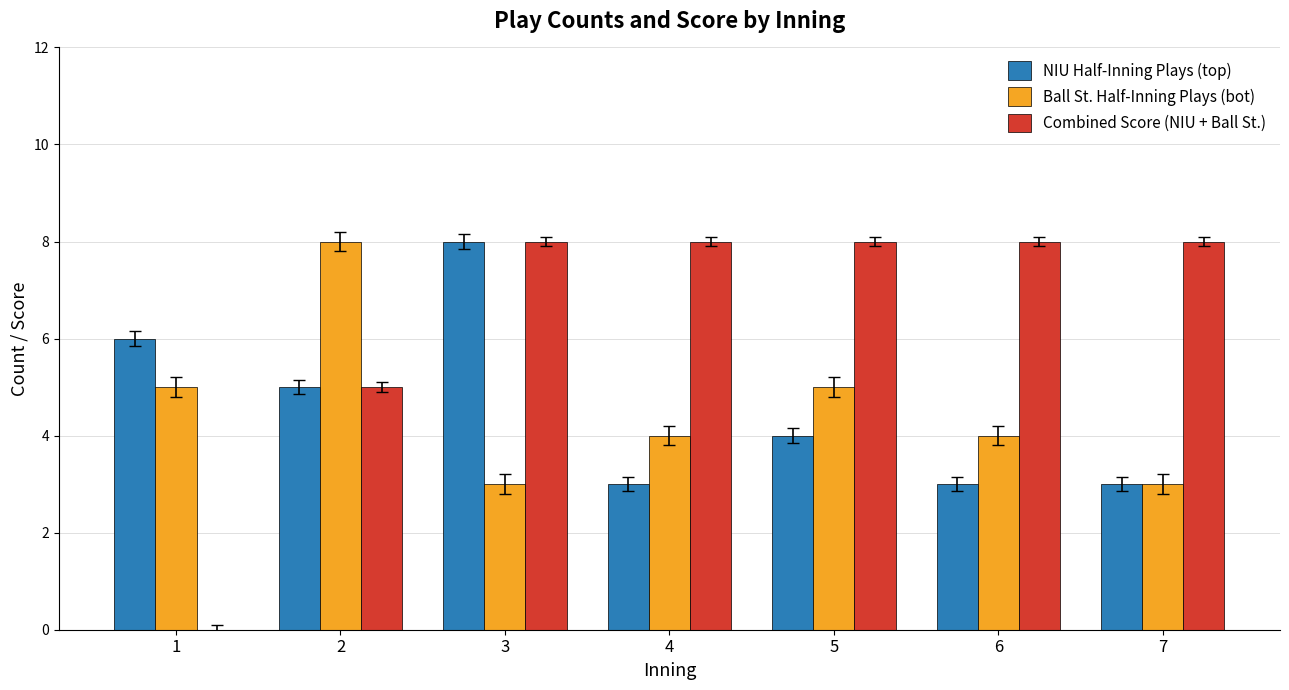

Which series changed the most between 3 and 6?

NIU Half-Inning Plays (top)